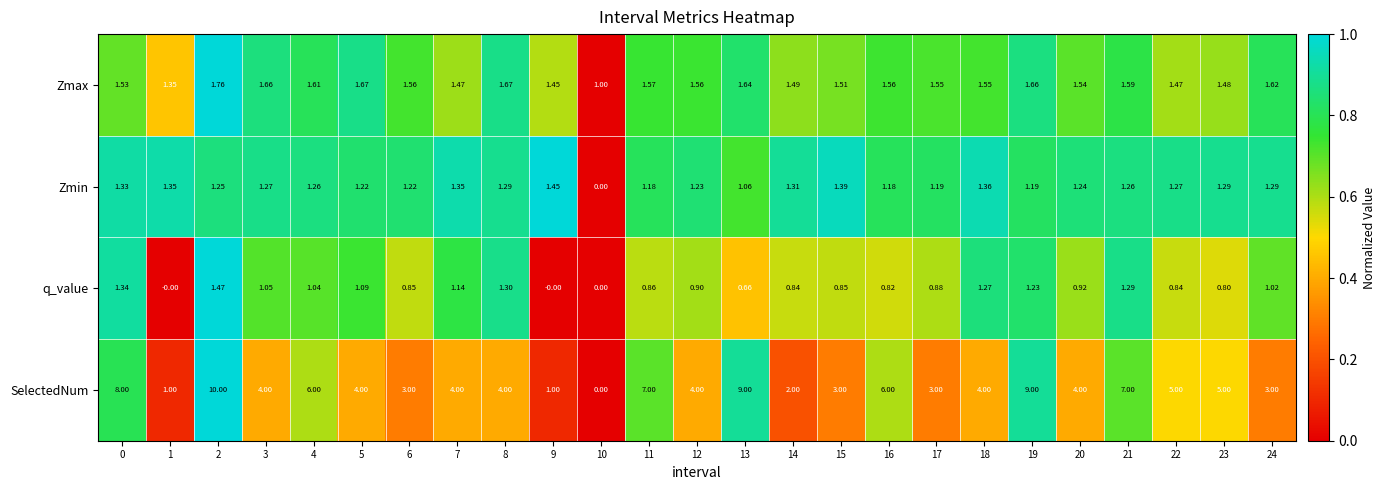

At 2, list the series in order from smallest to largest.

Zmin, q_value, Zmax, SelectedNum